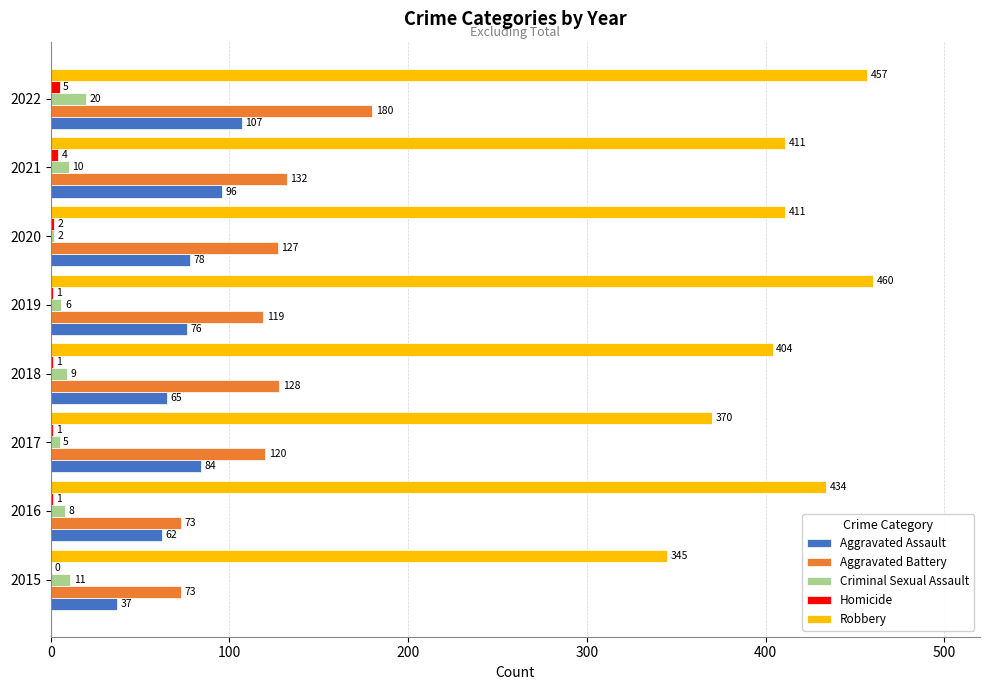

Which series has the largest total across all categories?

Robbery